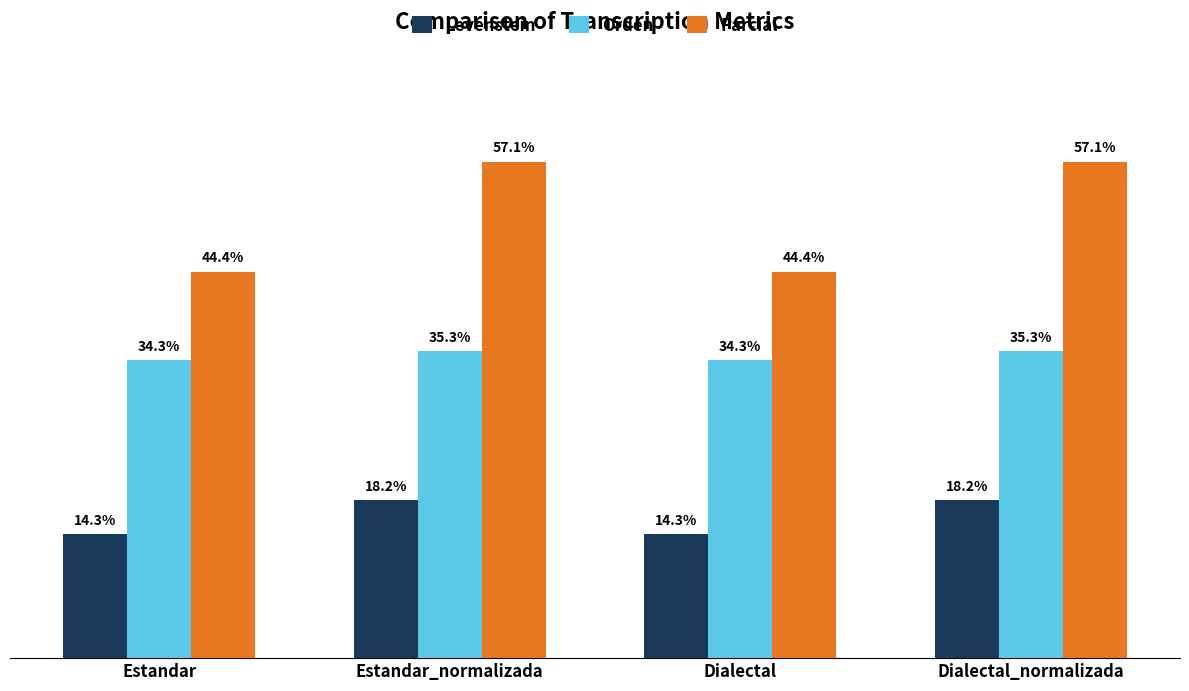

Which series has the largest total across all categories?

Parcial